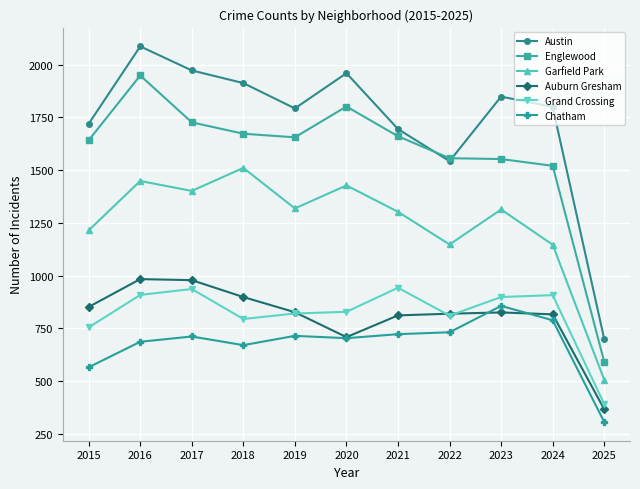

What is the total value across all series at 2017?

7724